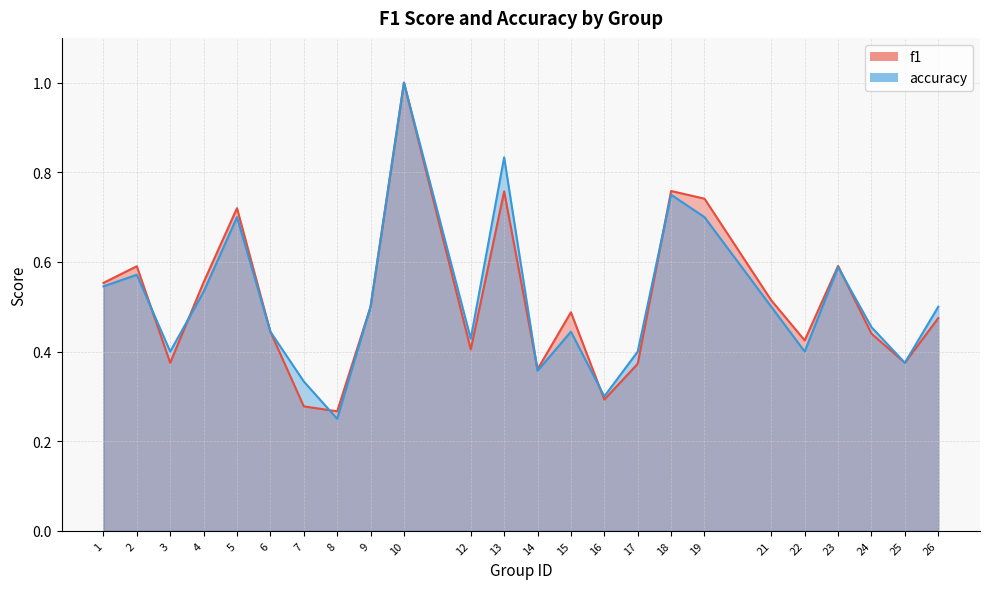

Between which two adjacent categories do f1 and accuracy first intersect?

2 and 3